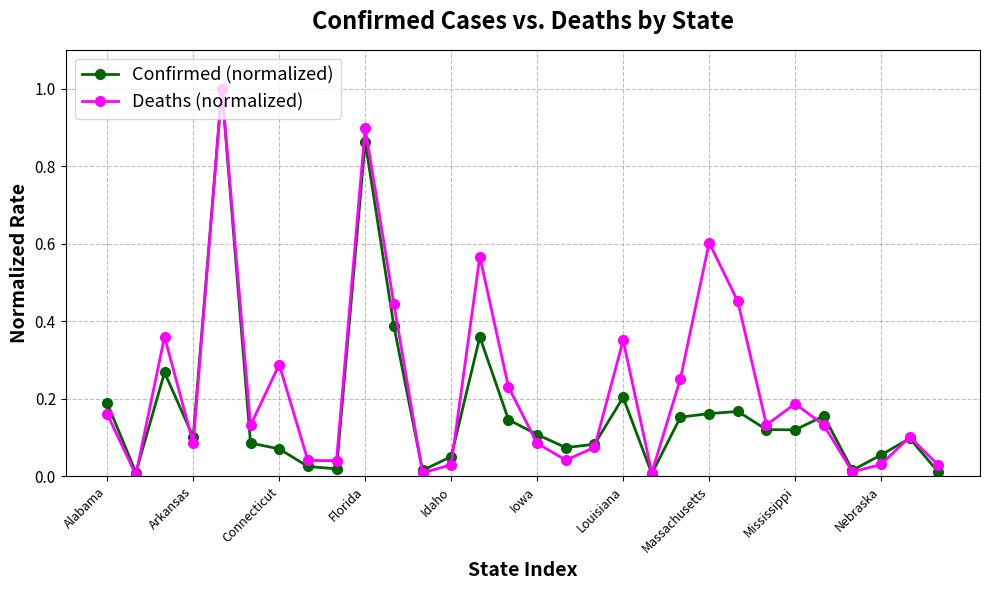

List the series in order of their overall mean, highest first.

Deaths (normalized), Confirmed (normalized)